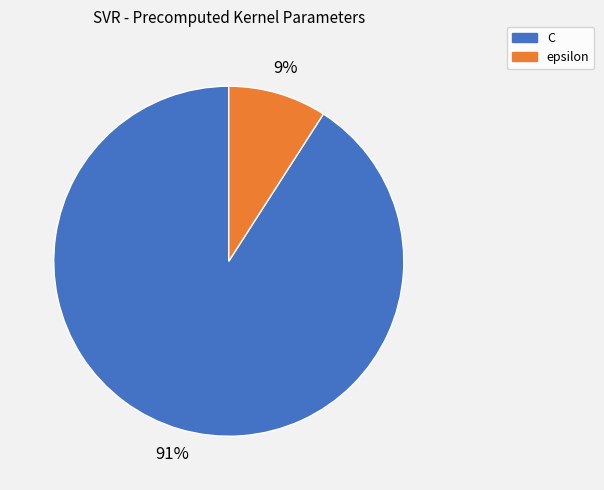

What is the majority slice?

C